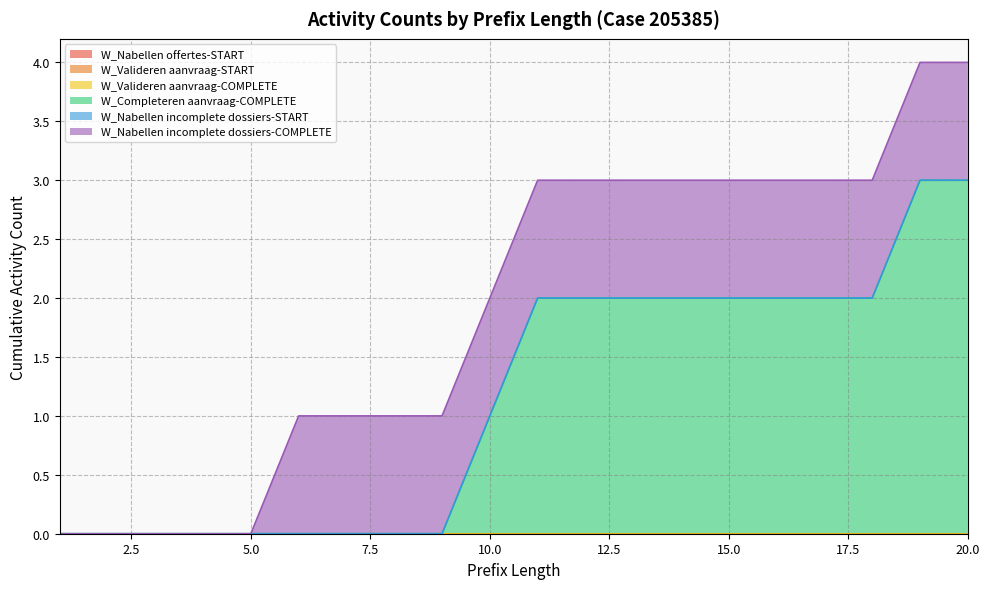

What is the difference between the maximum and minimum values in the W_Nabellen incomplete dossiers-COMPLETE series?

1